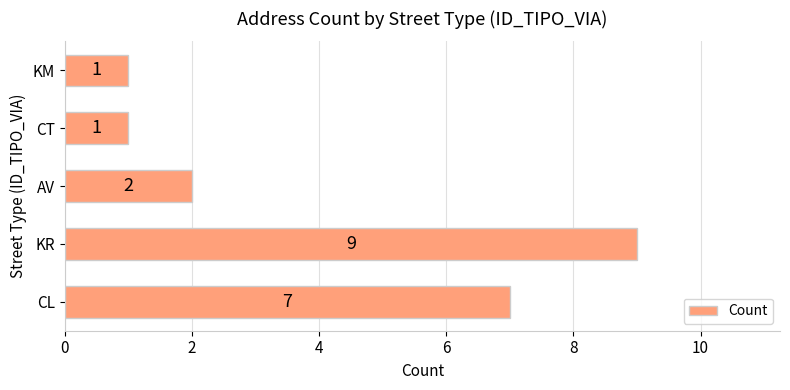

Approximately how many times larger is the value at KM compared to AV?

0.5